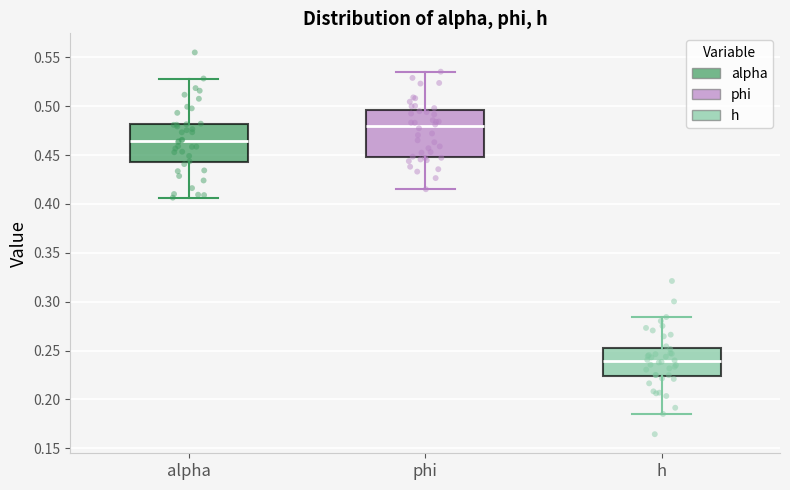

Which box is the tallest, from its lower edge to its upper edge?

phi